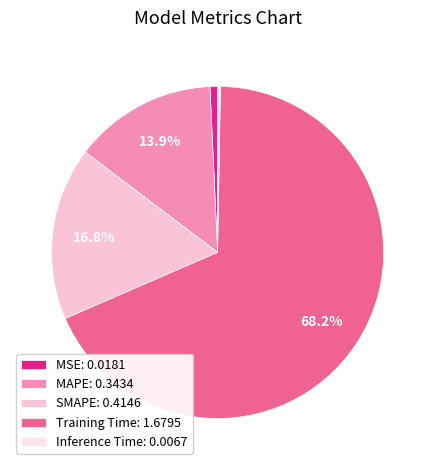

Does MSE represent more than half of the total?

No